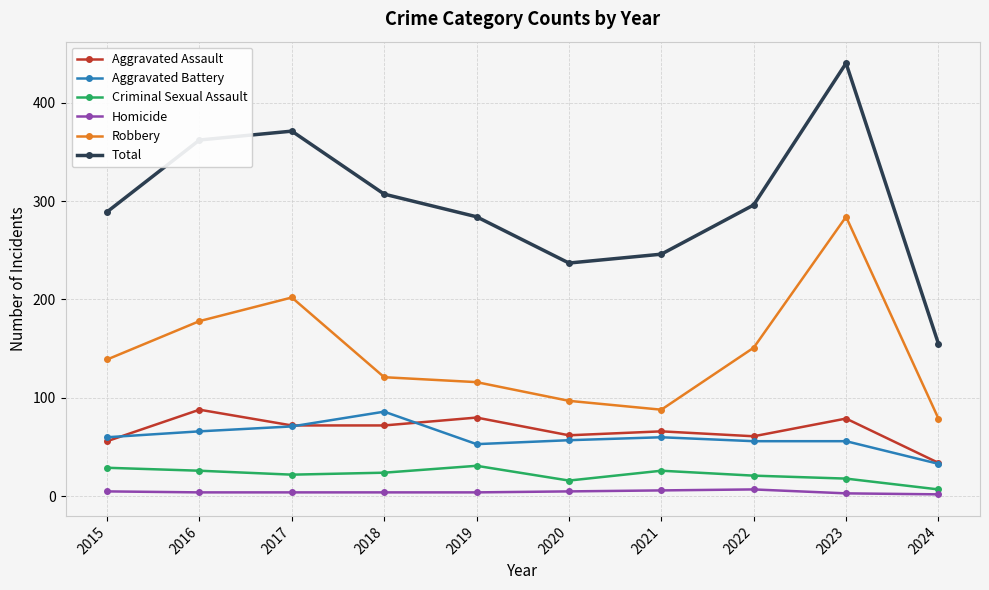

The Aggravated Assault series shows 80 at 2019. True or false?

True